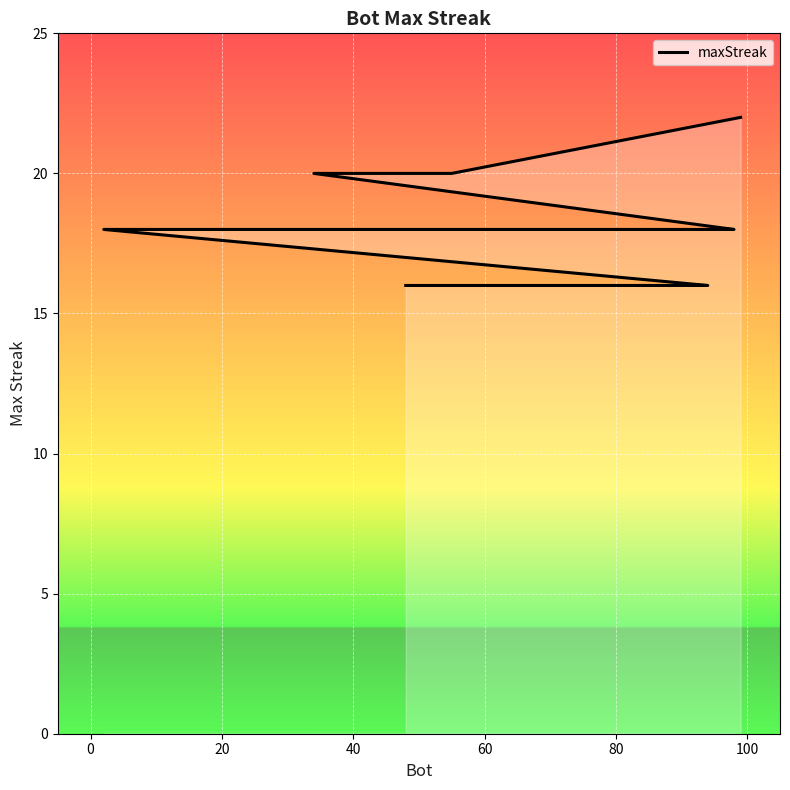

What position from the right is 40?

17